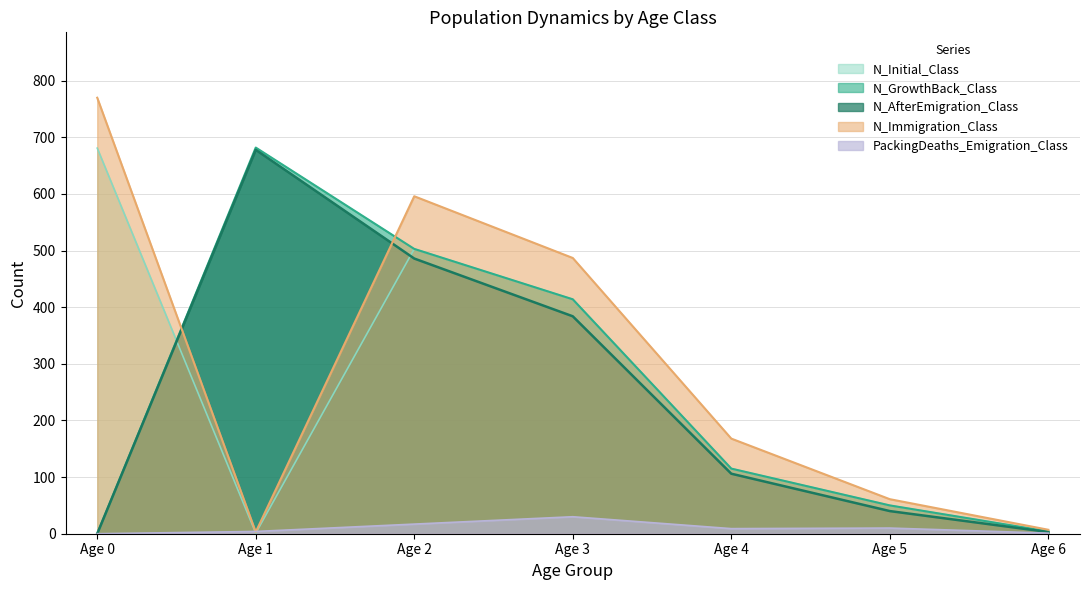

What is the difference between the maximum and minimum values in the N_AfterEmigration_Class series?

678